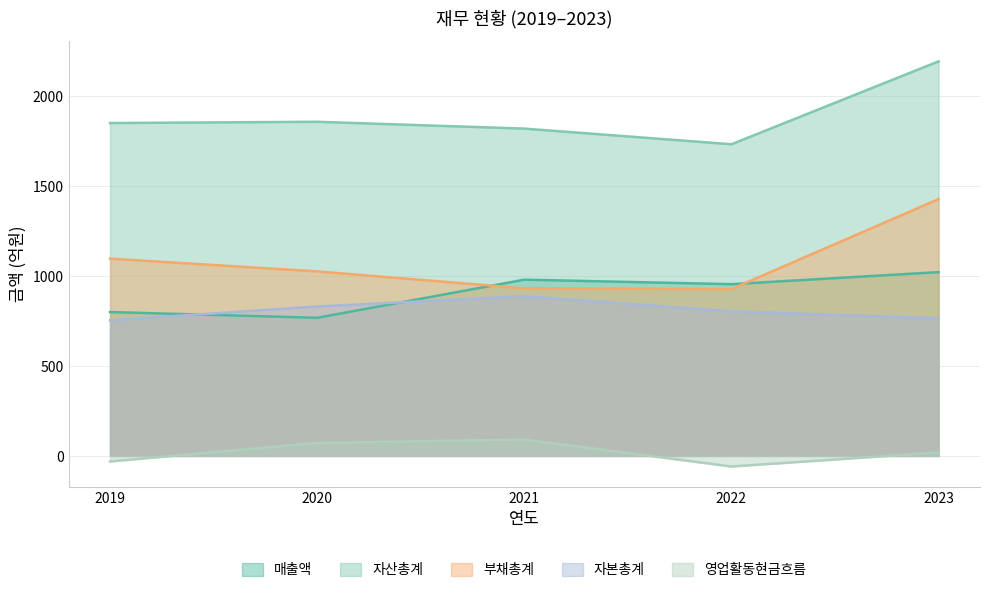

Is the value of 자본총계 at 2023 greater than the value of 자산총계 at 2020?

No